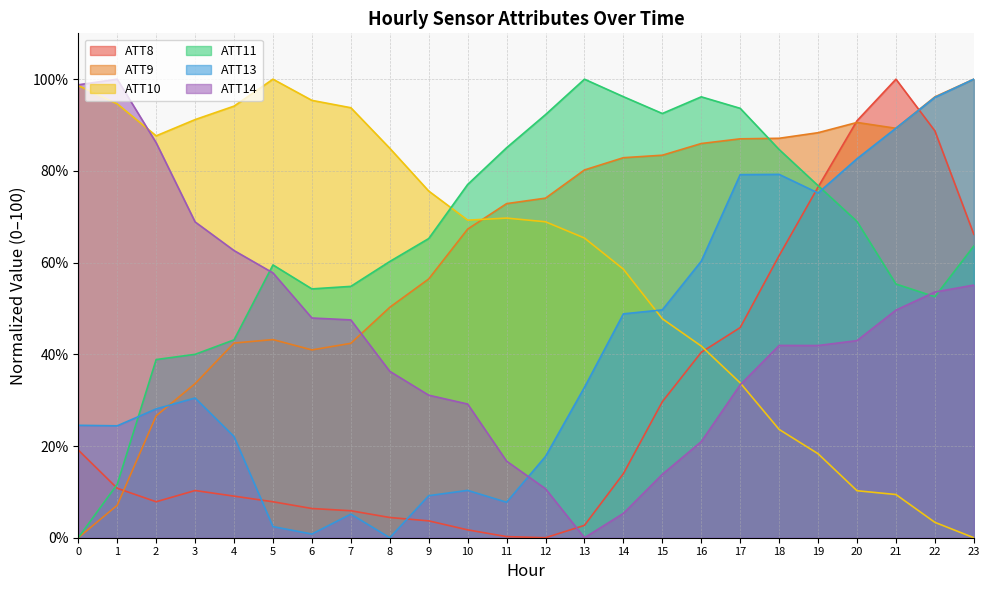

Where does the ATT13 series first go above 30?

3